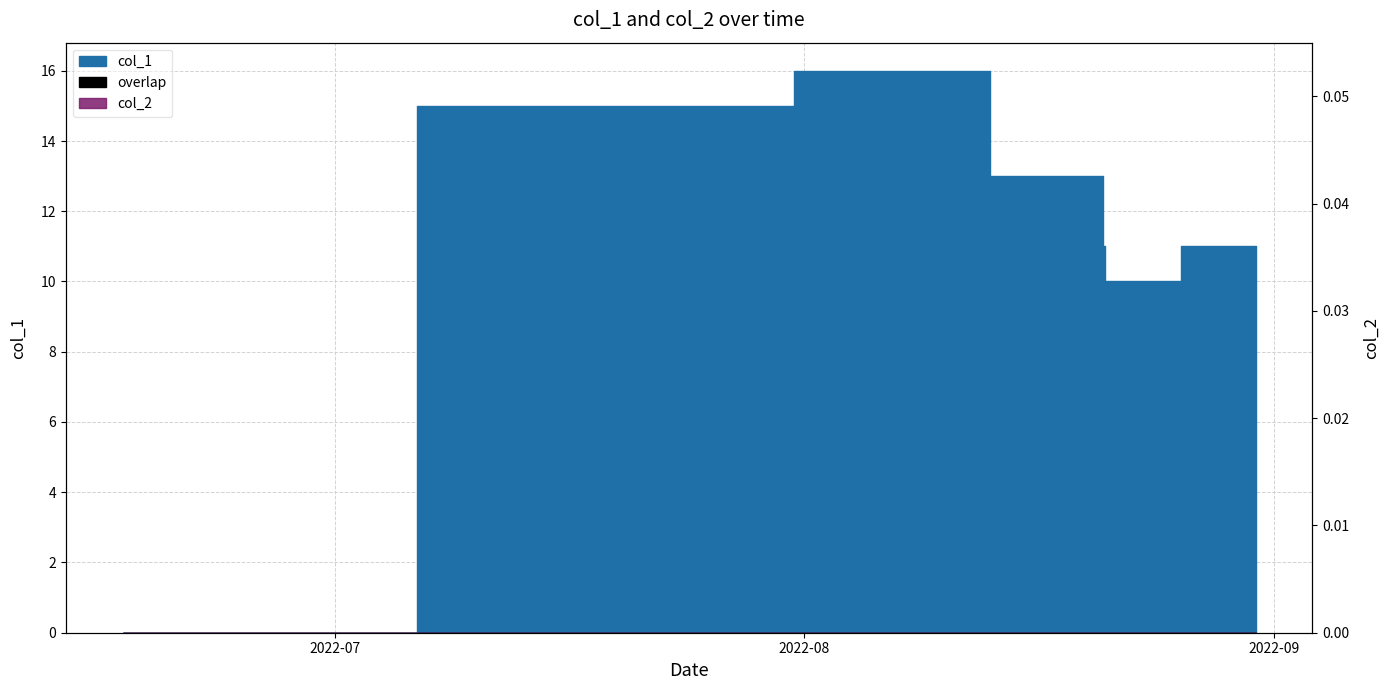

Which label corresponds to the smallest value in the chart?

1655421519